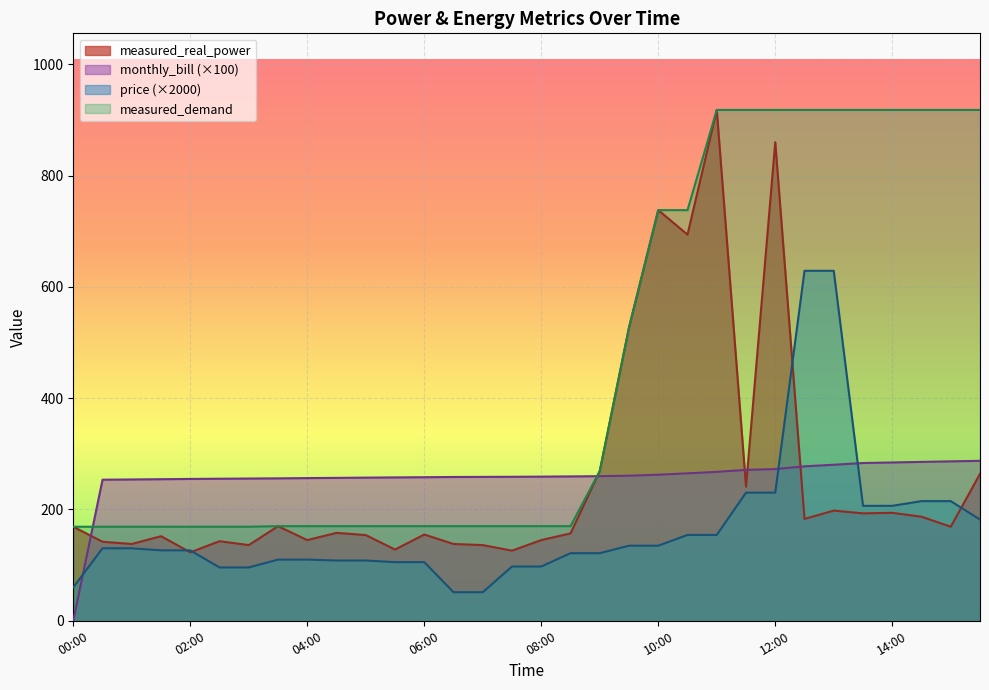

At which label does measured_demand first exceed 170?

09:00